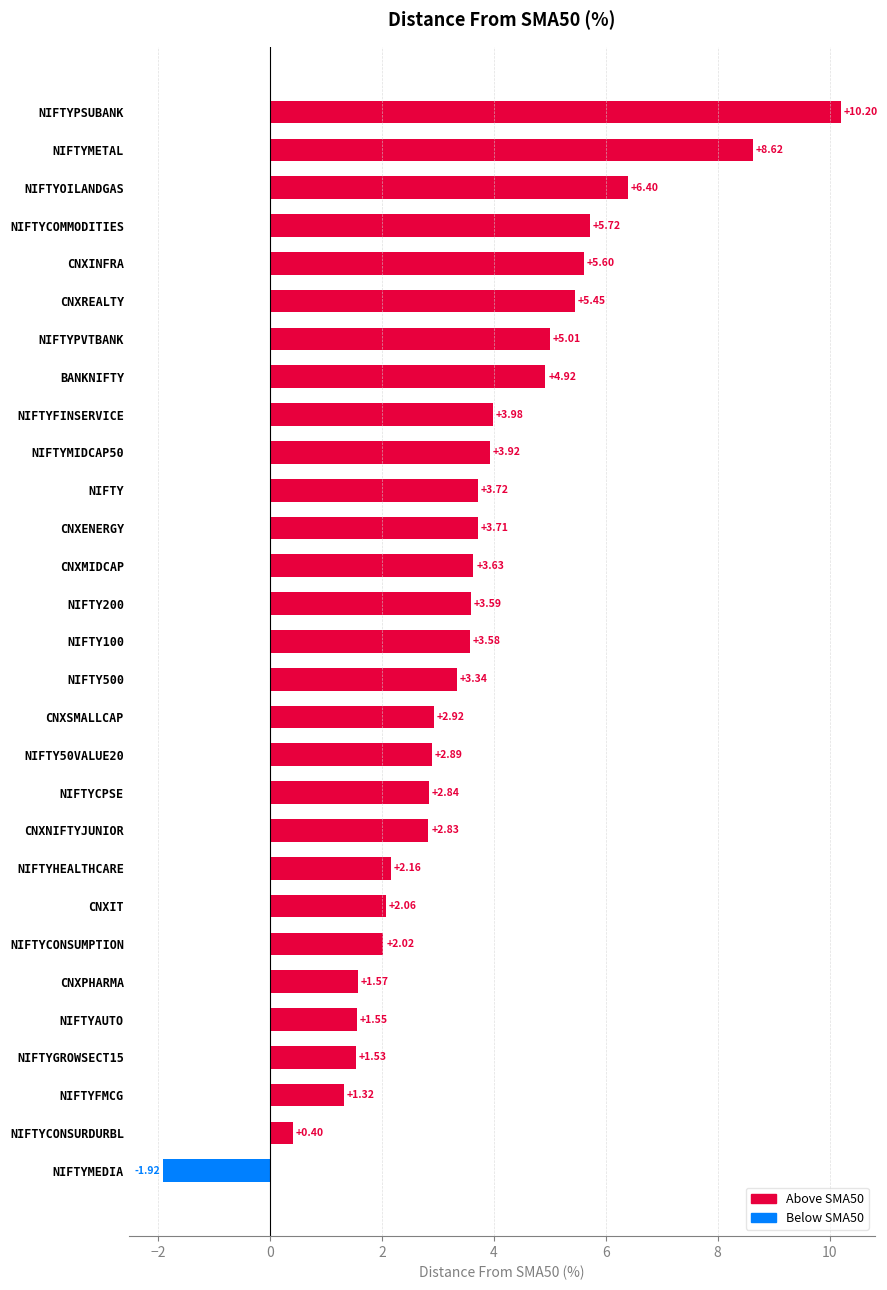

At which label is the value closest to 4?

NIFTYFINSERVICE